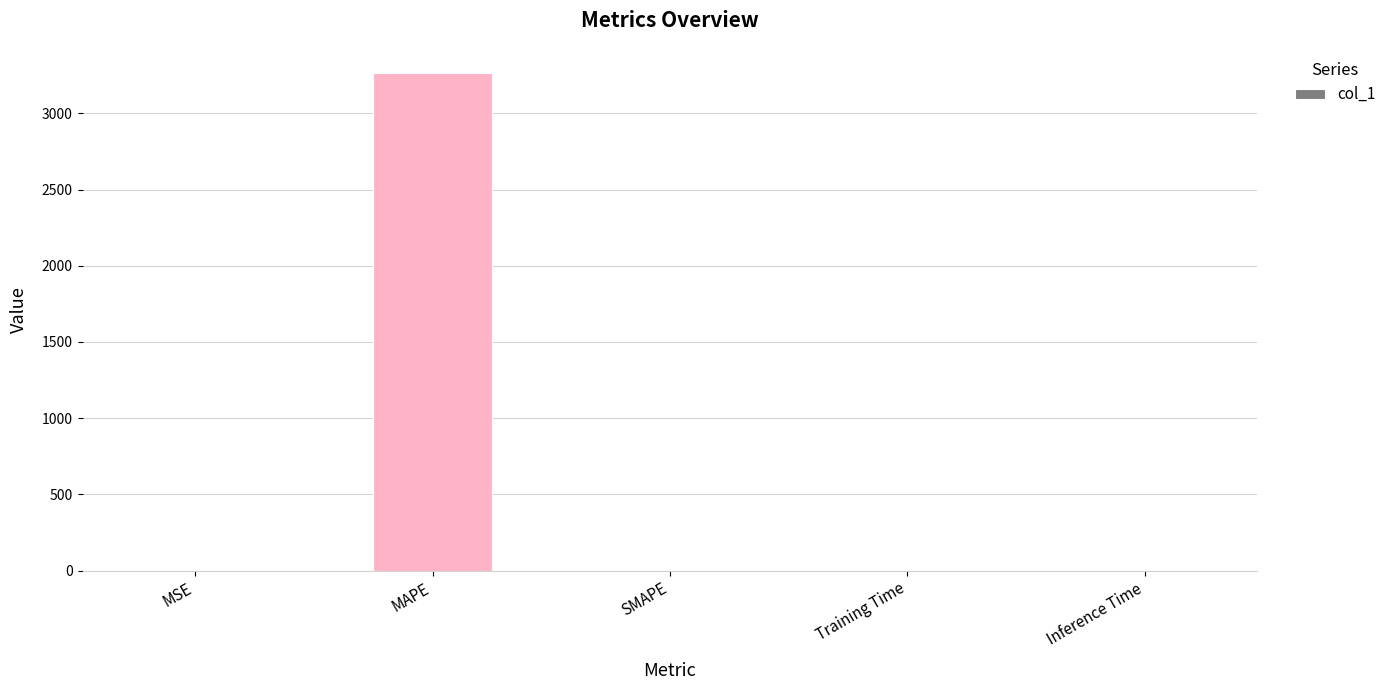

The chart shows a value of 0.0 at Training Time. True or false?

True